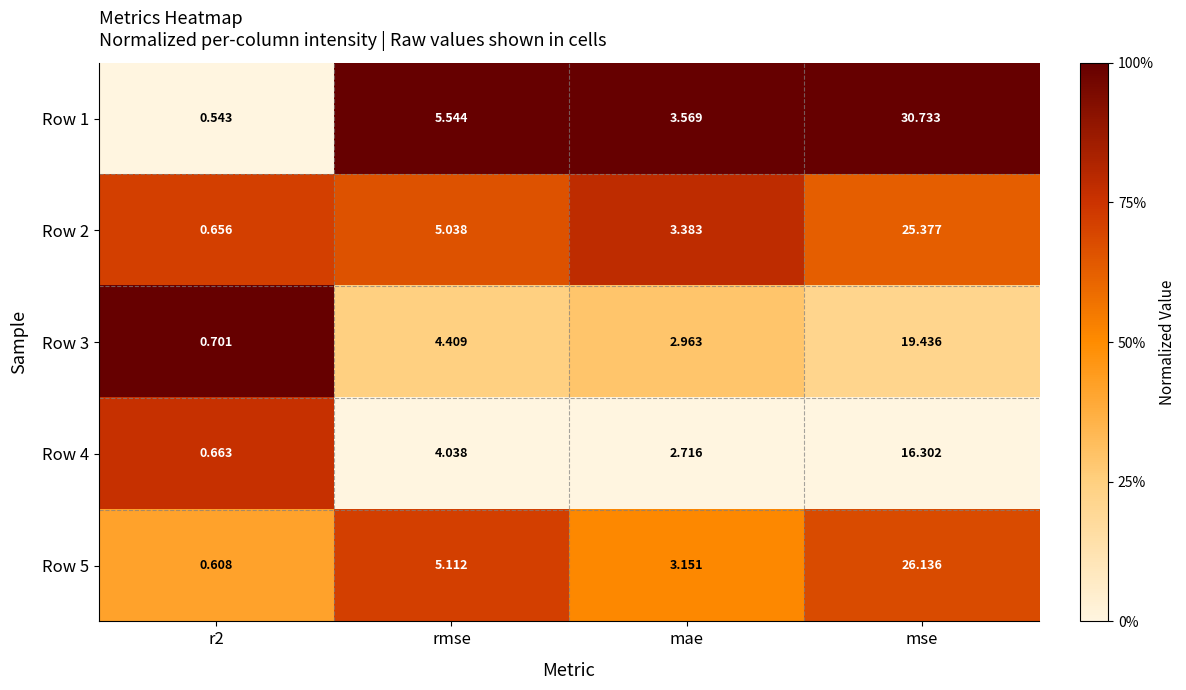

Is the value of Row 2 at mse greater than the value of Row 3 at mse?

Yes